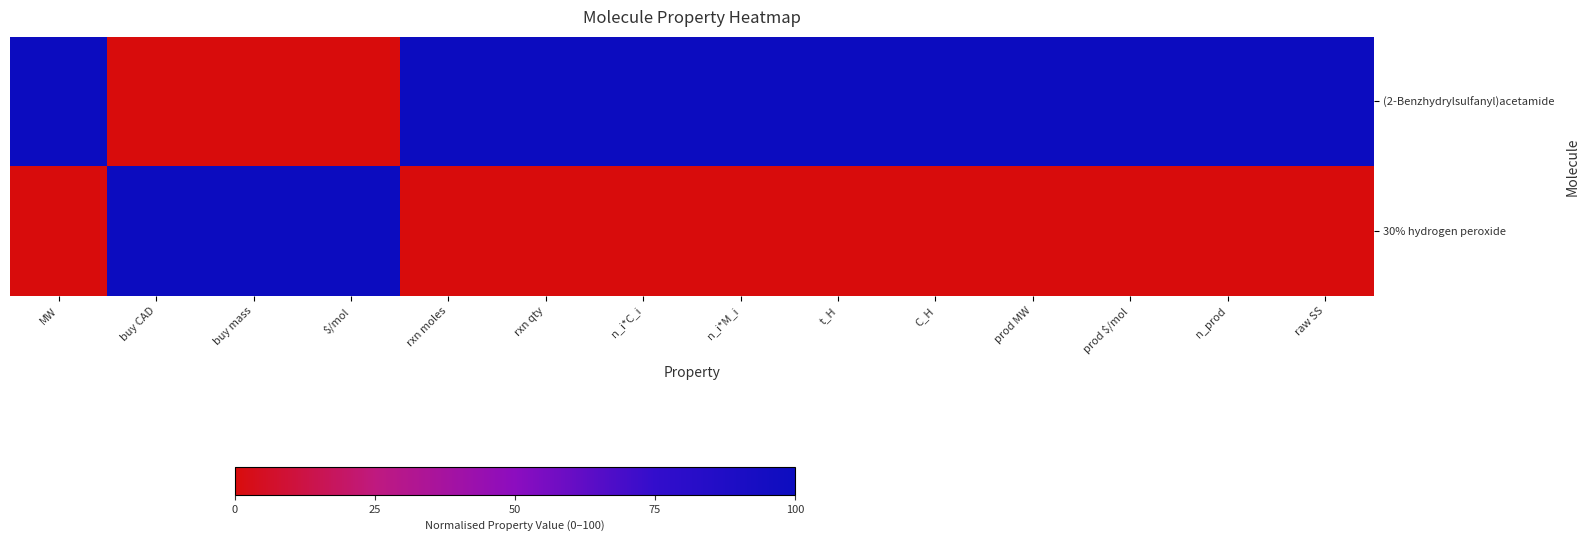

Reading right to left, what are all the values shown in this chart?

(2-Benzhydrylsulfanyl)acetamide: raw SS=100	n_prod=100	prod $/mol=100	prod MW=100	C_H=100	t_H=100	n_i*M_i=100	n_i*C_i=100	rxn qty=100	rxn moles=100	$/mol=0	buy mass=0	buy CAD=0	MW=100
30% hydrogen peroxide: raw SS=0	n_prod=0	prod $/mol=0	prod MW=0	C_H=0	t_H=0	n_i*M_i=0	n_i*C_i=0	rxn qty=0	rxn moles=0	$/mol=100	buy mass=100	buy CAD=100	MW=0